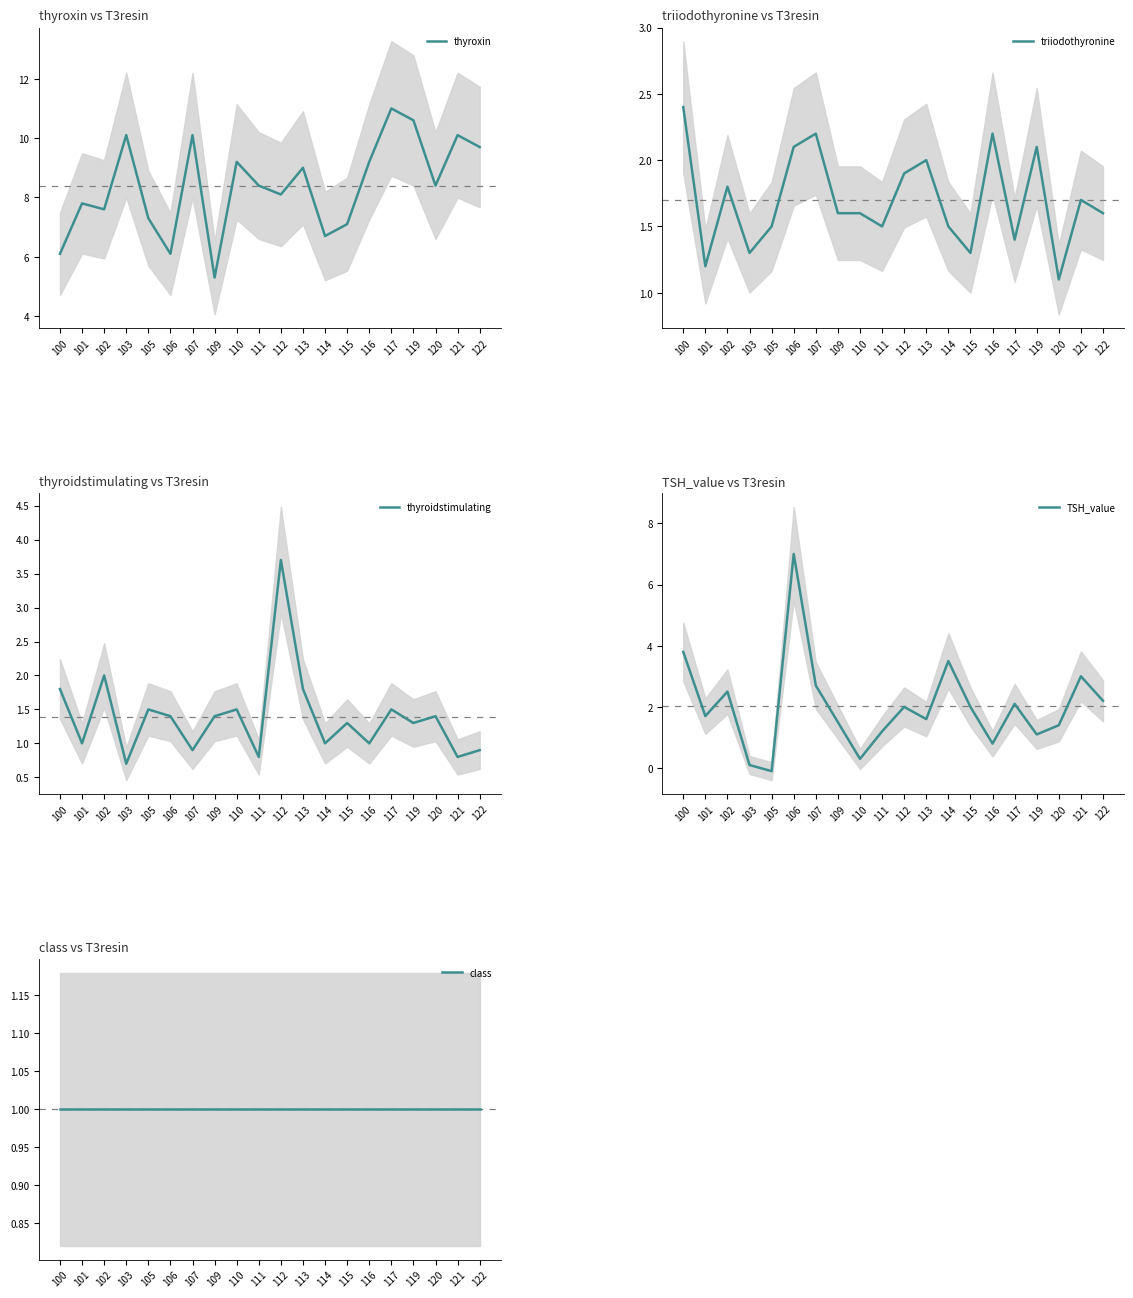

What is the value of the triiodothyronine point at the 6th from the left?

2.1